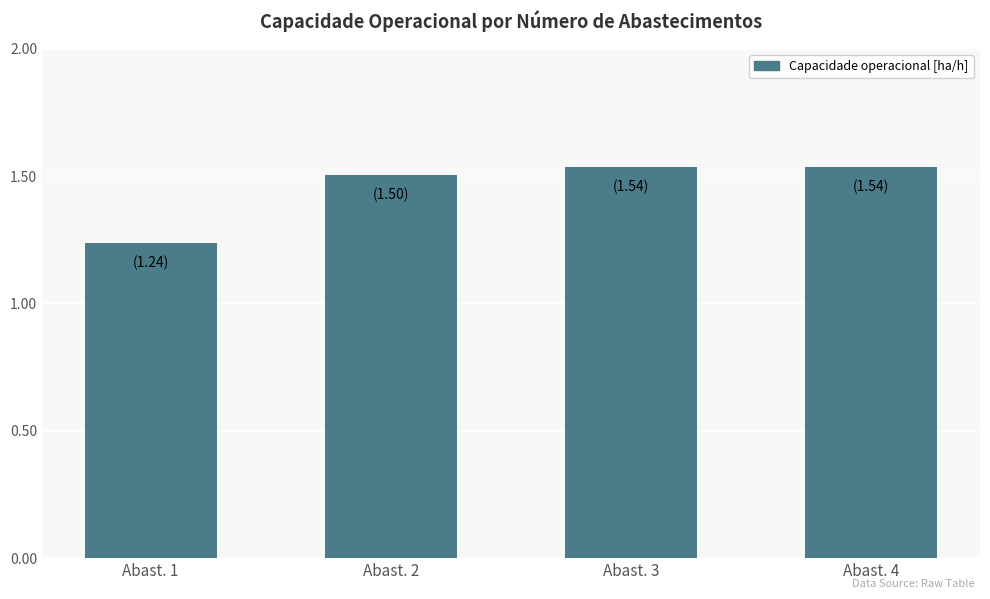

What is the difference between the maximum and minimum values?

0.3